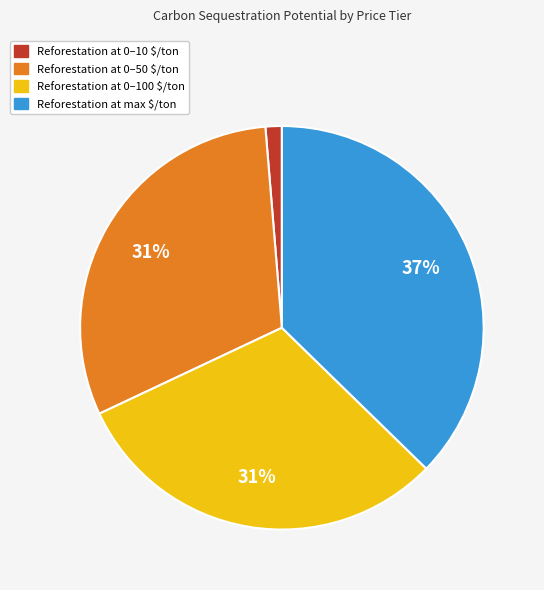

To the nearest percent, what is the difference between the largest and smallest slice percentages?

36%